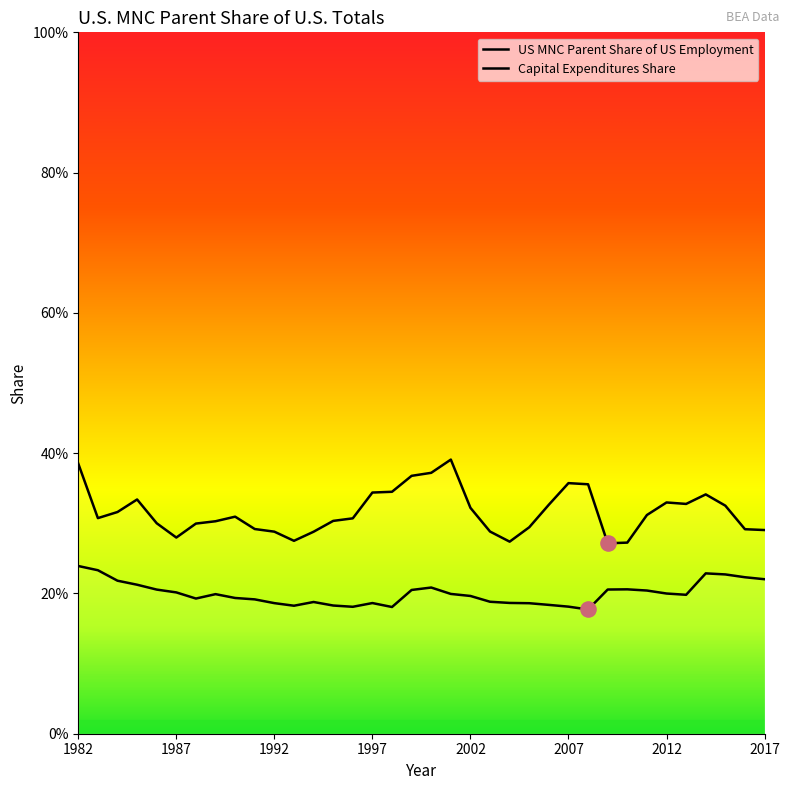

Which series contains the lowest Y value?

US MNC Parent Share of US Employment